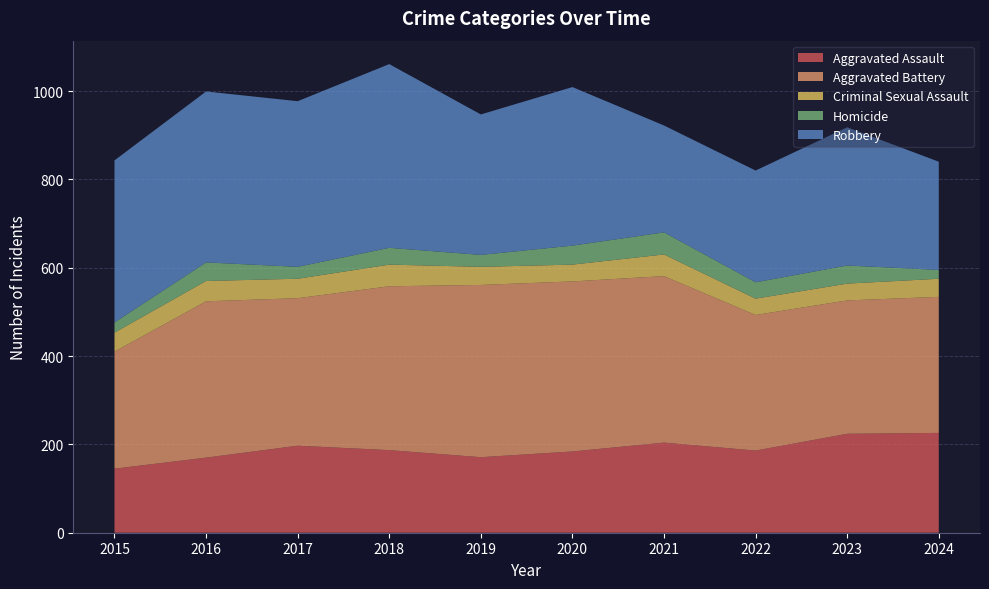

Reading right to left, extract all data points from this chart.

Aggravated Assault: 2024=226	2023=224	2022=186	2021=204	2020=184	2019=171	2018=187	2017=197	2016=170	2015=145
Aggravated Battery: 2024=308	2023=302	2022=307	2021=377	2020=385	2019=390	2018=371	2017=334	2016=354	2015=265
Criminal Sexual Assault: 2024=41	2023=38	2022=37	2021=49	2020=38	2019=41	2018=49	2017=44	2016=46	2015=43
Homicide: 2024=20	2023=41	2022=37	2021=50	2020=43	2019=27	2018=38	2017=27	2016=42	2015=23
Robbery: 2024=245	2023=313	2022=253	2021=242	2020=359	2019=318	2018=416	2017=375	2016=387	2015=367